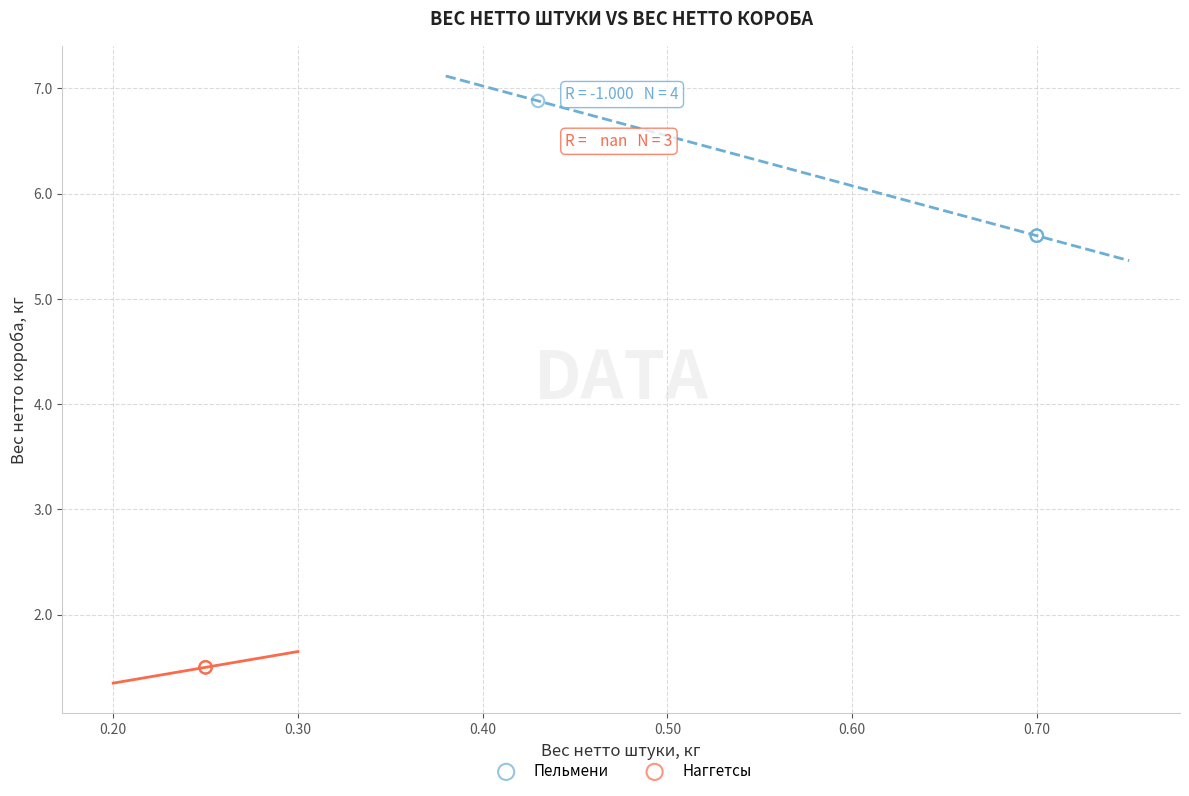

Which series contains the lowest Y value?

Наггетсы